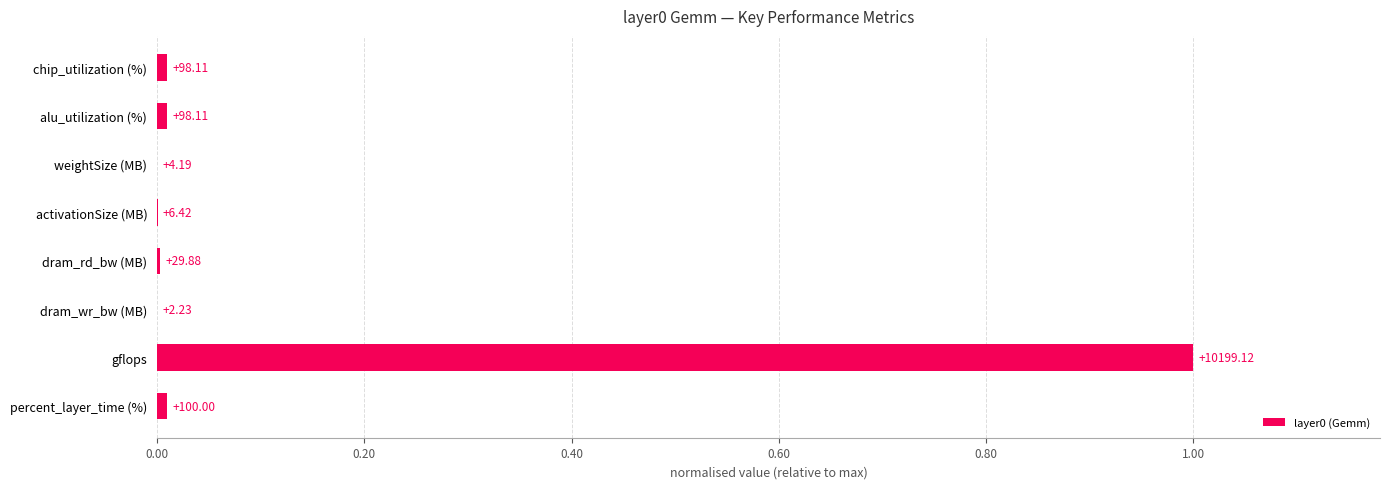

Are the bars horizontal?

Yes